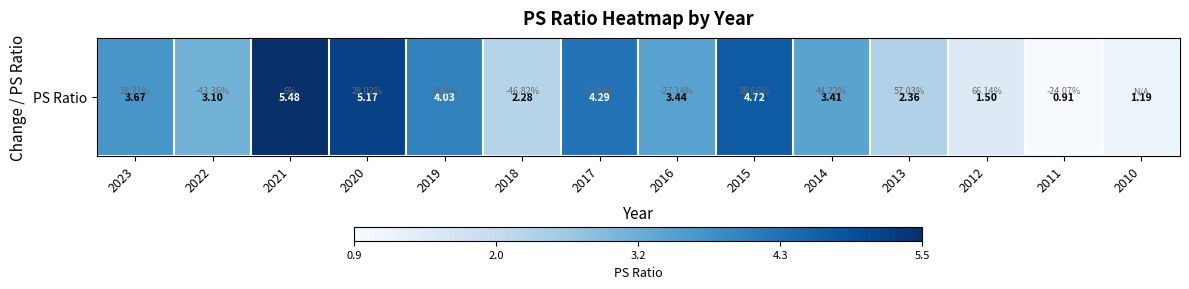

What is the maximum value shown in the chart?

5.5